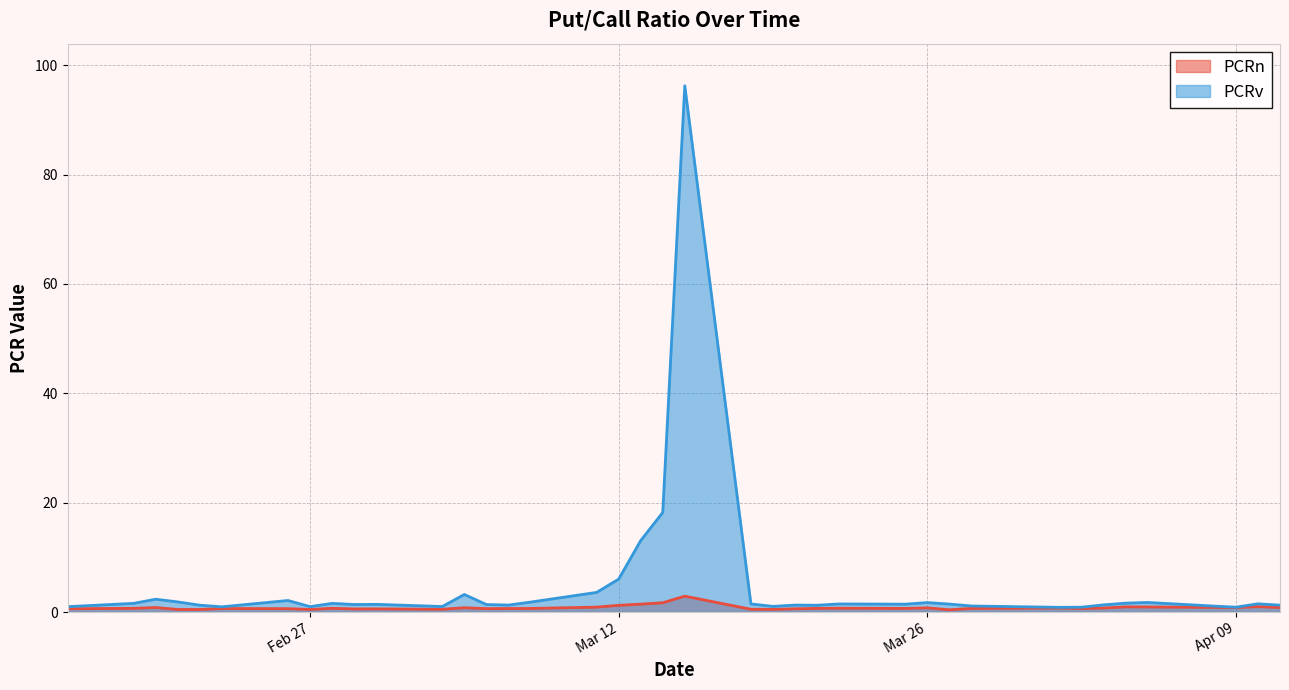

True or false: PCRv and PCRn intersect in this chart.

False